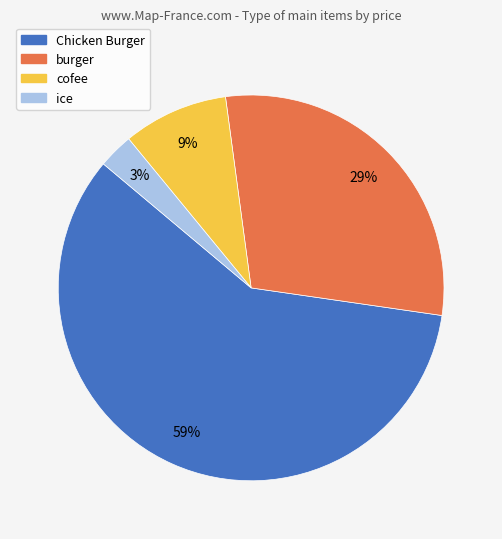

To the nearest percent, what is the difference between the cofee and ice slice percentages?

6%